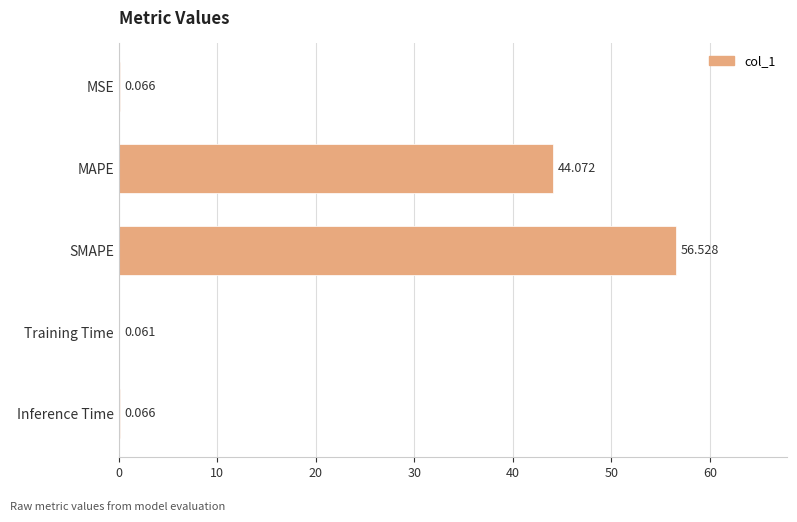

Where is the data nearest to the value 28?

MAPE